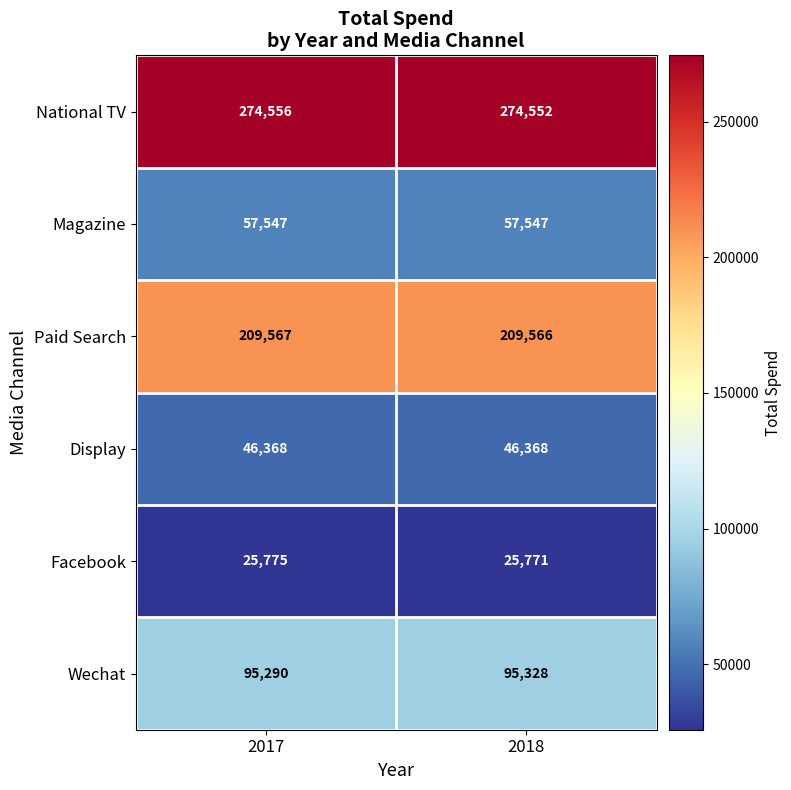

What is the approximate value of Display at 2017?

46368